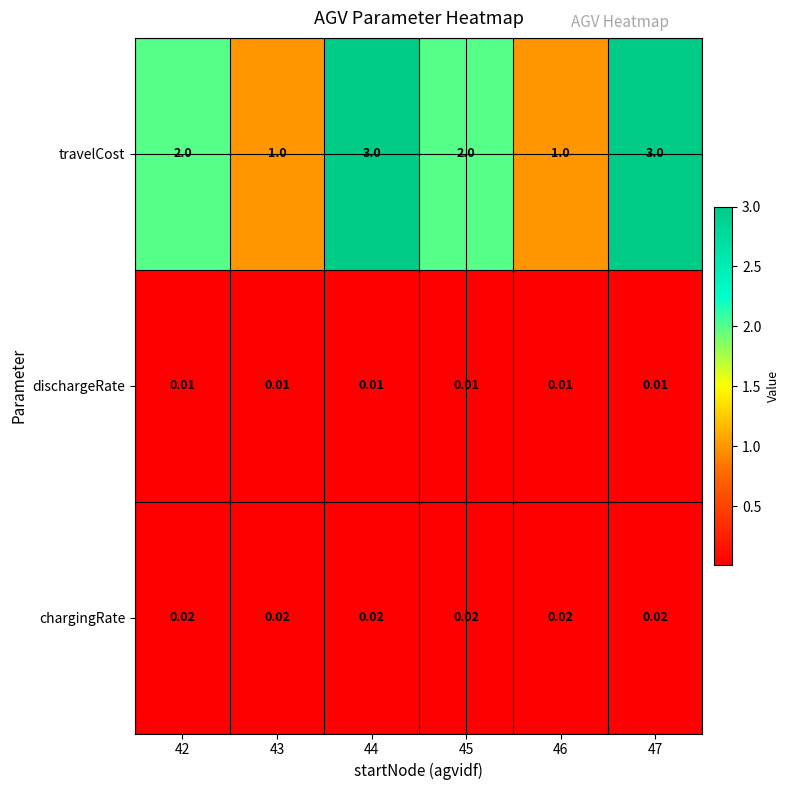

Which series has the largest total across all categories?

travelCost